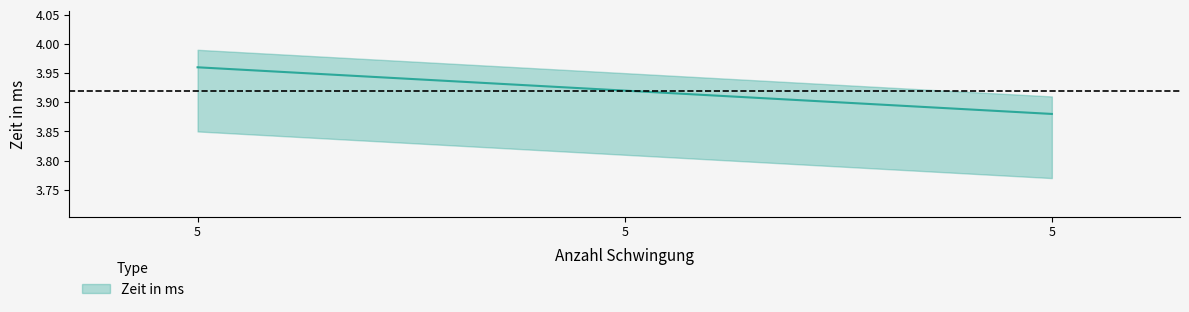

What is the value of the 1st point from the left?

4.0